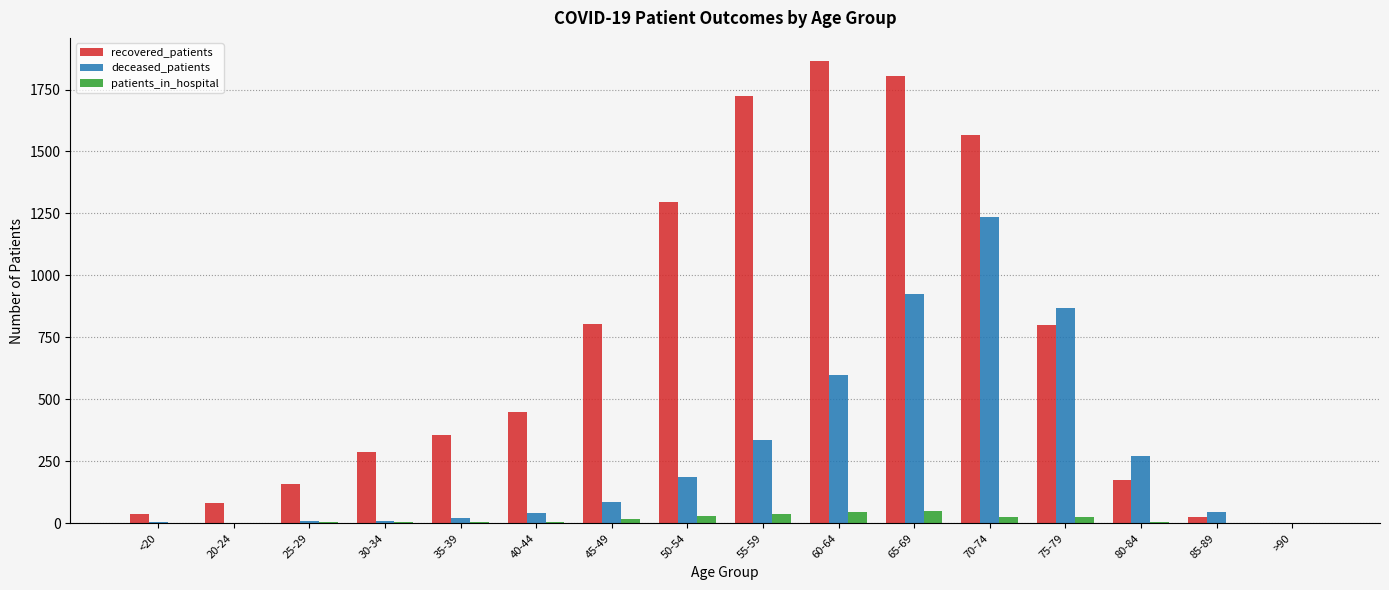

What is the sum of all recovered_patients values?

11432